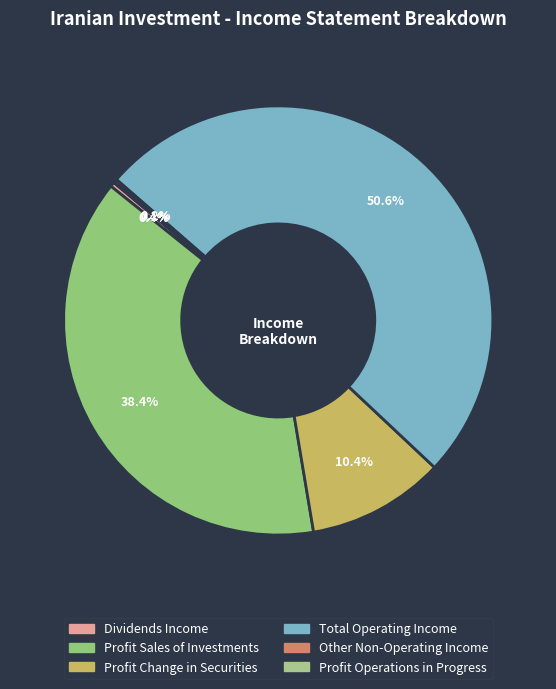

Count the number of slices in the pie.

6